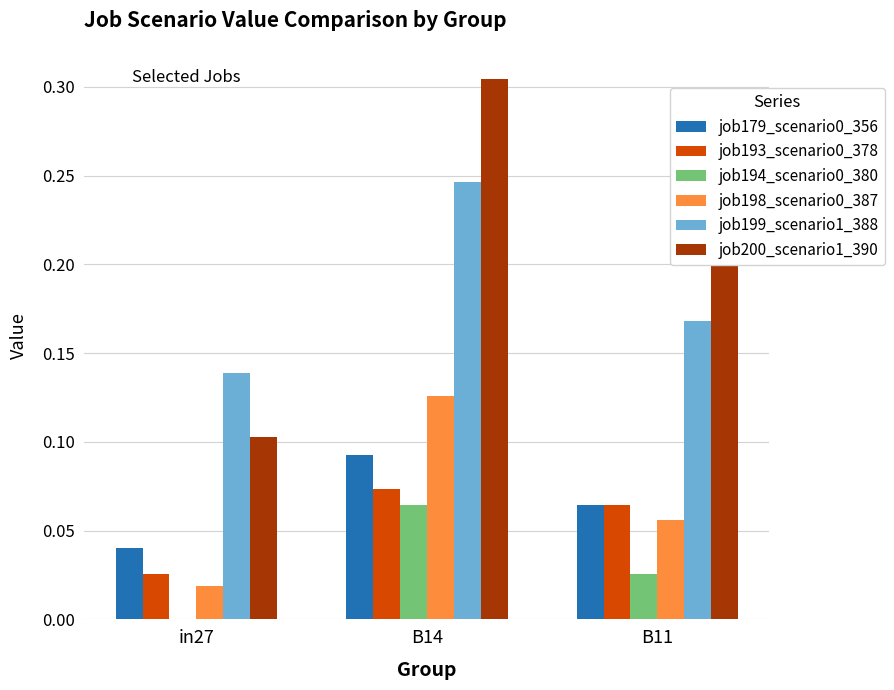

What is the total value across all series at B14?

0.9